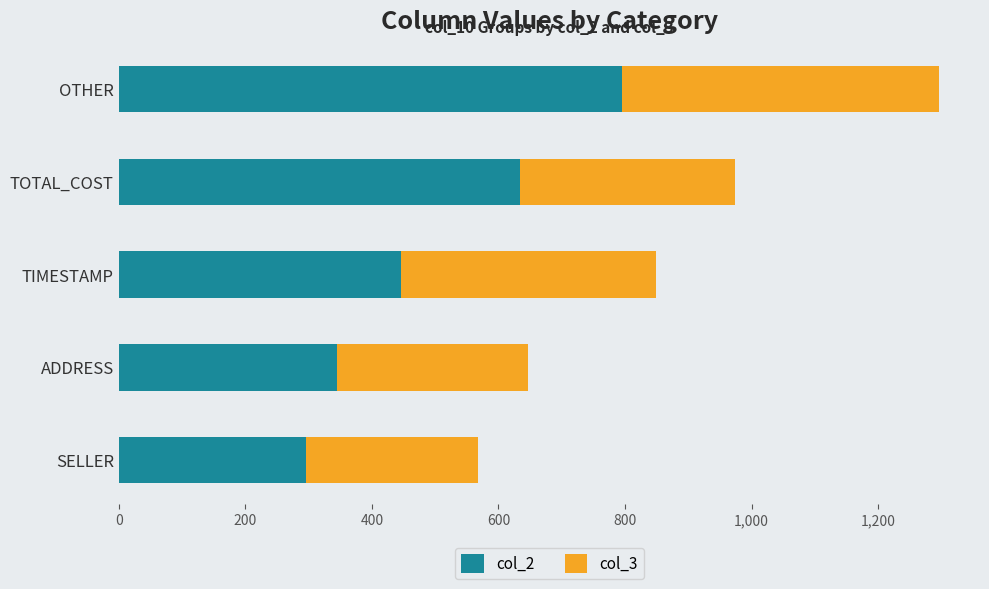

At which label does col_2 reach its minimum?

SELLER